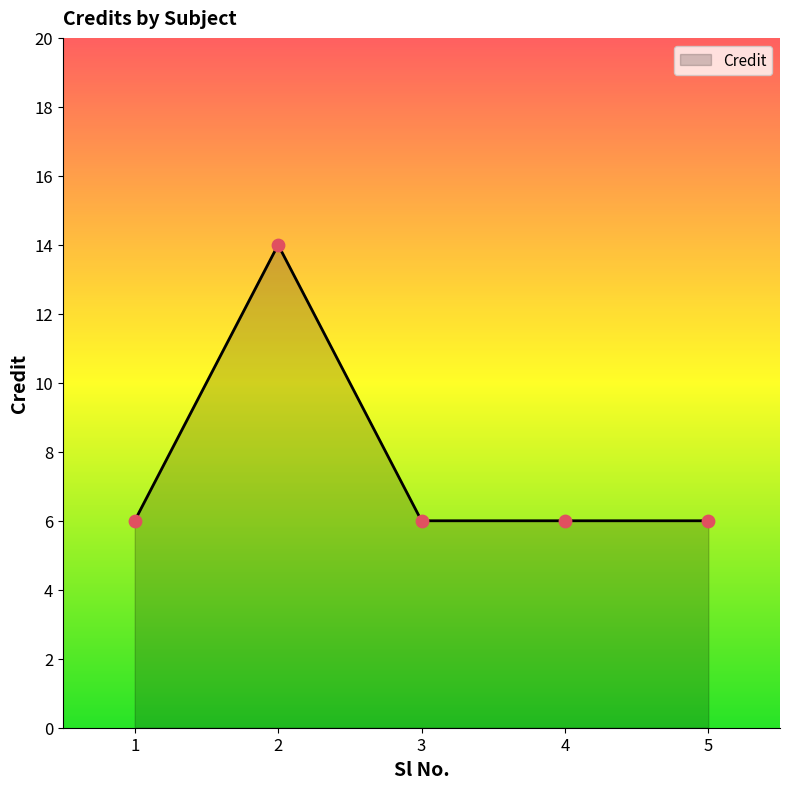

What is the change in value from 2 to 4?

-8